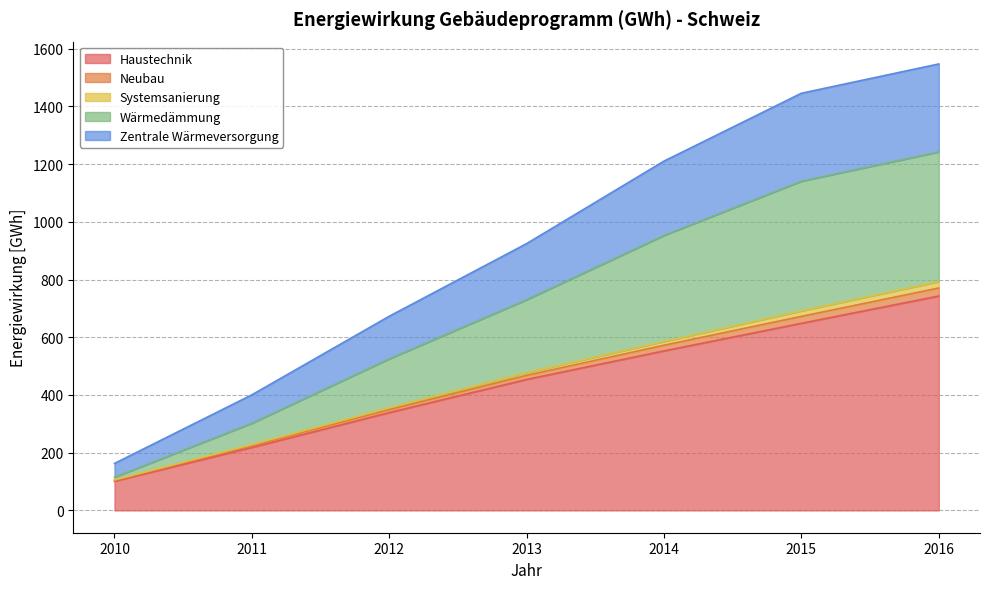

What is the lowest value of the Haustechnik series?

101.1